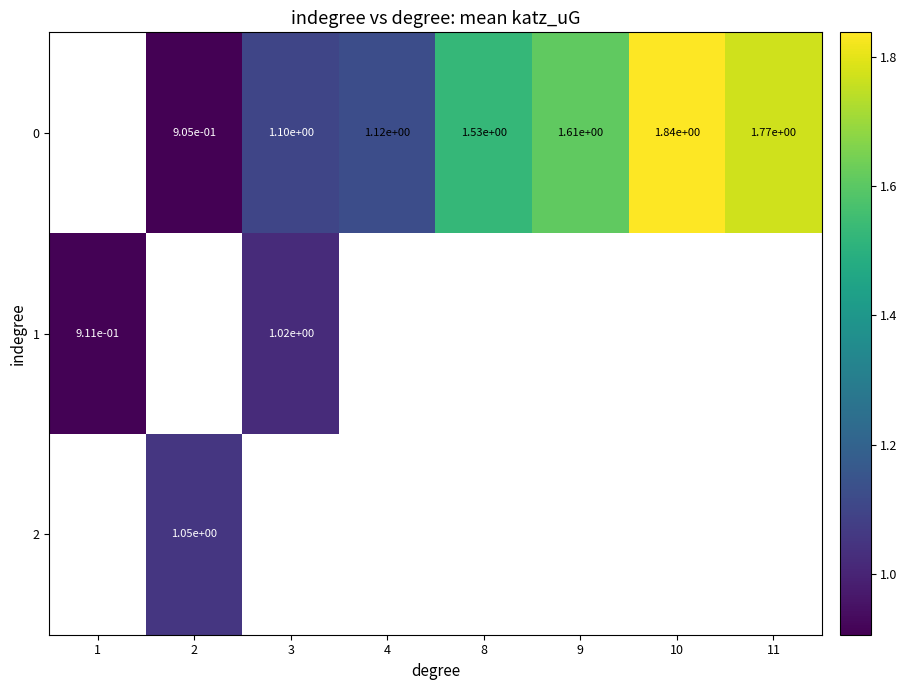

How many positive values does the 1 series have?

2